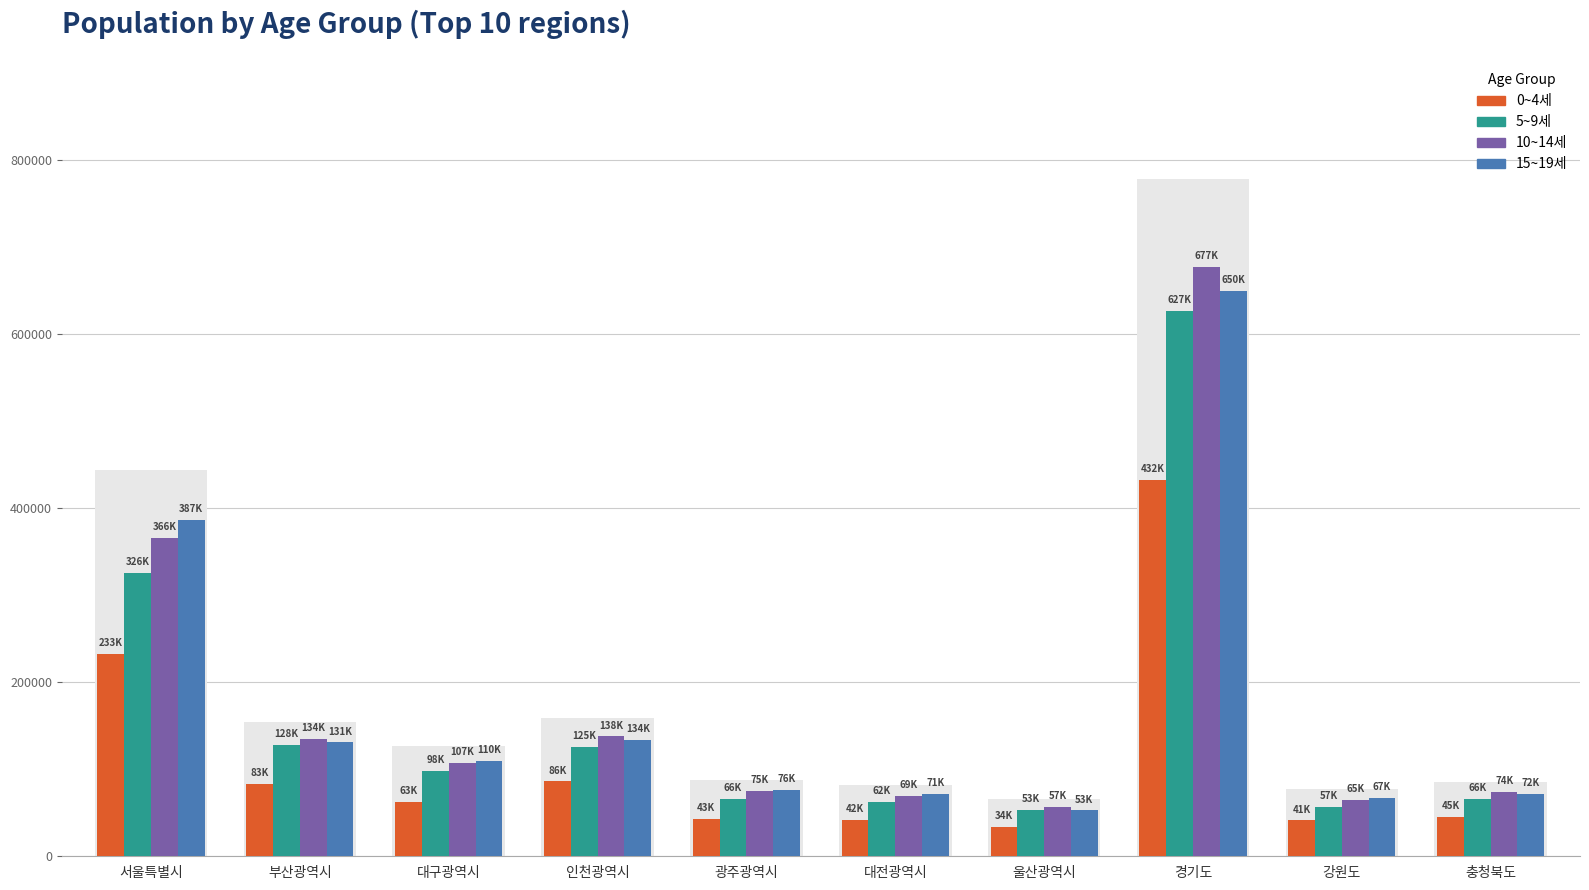

Where is 15~19세 nearest to the value 351136?

서울특별시